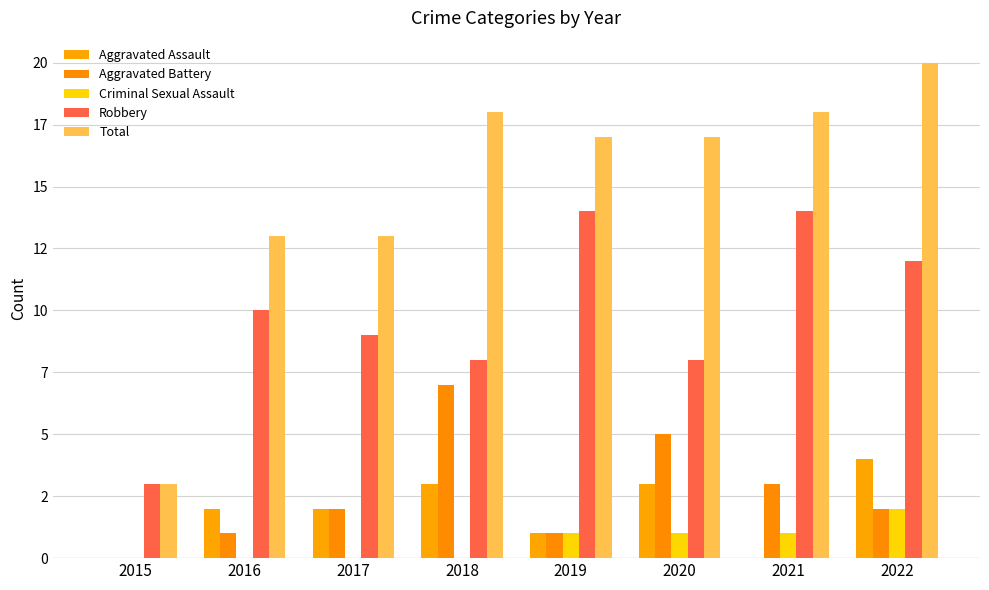

Does the chart contain stacked bars?

No